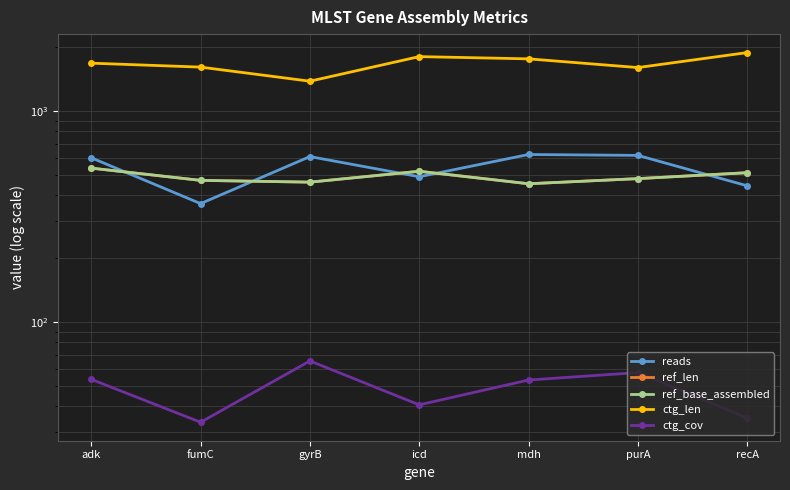

At which category is the sum across all series the highest?

adk